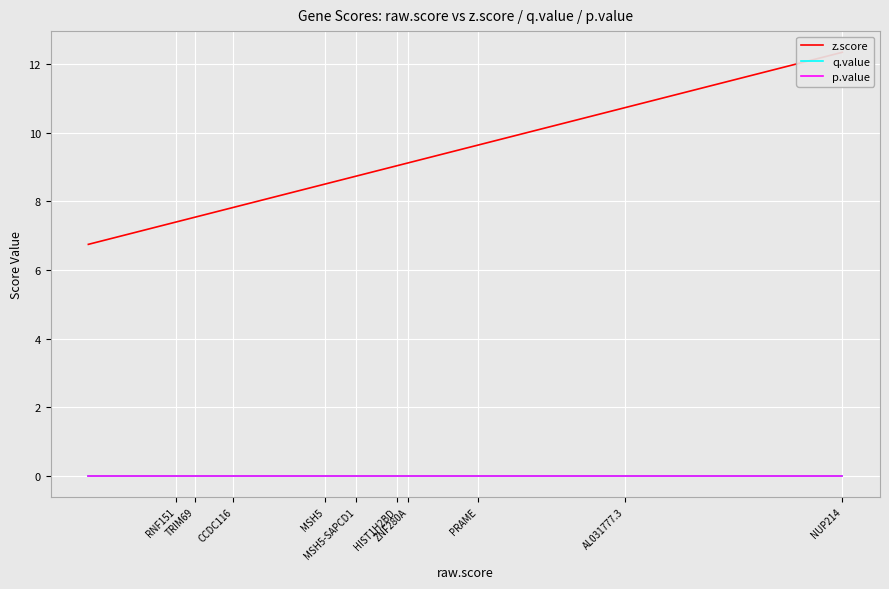

True or false: z.score and p.value intersect in this chart.

False